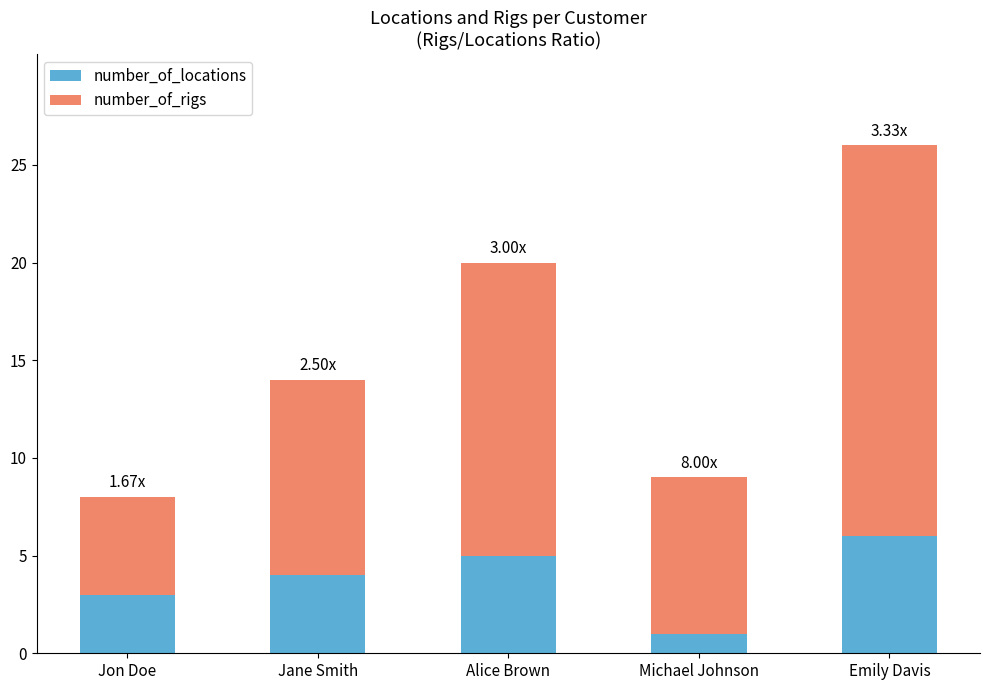

Count the number_of_locations values in the range 3 to 5.

3